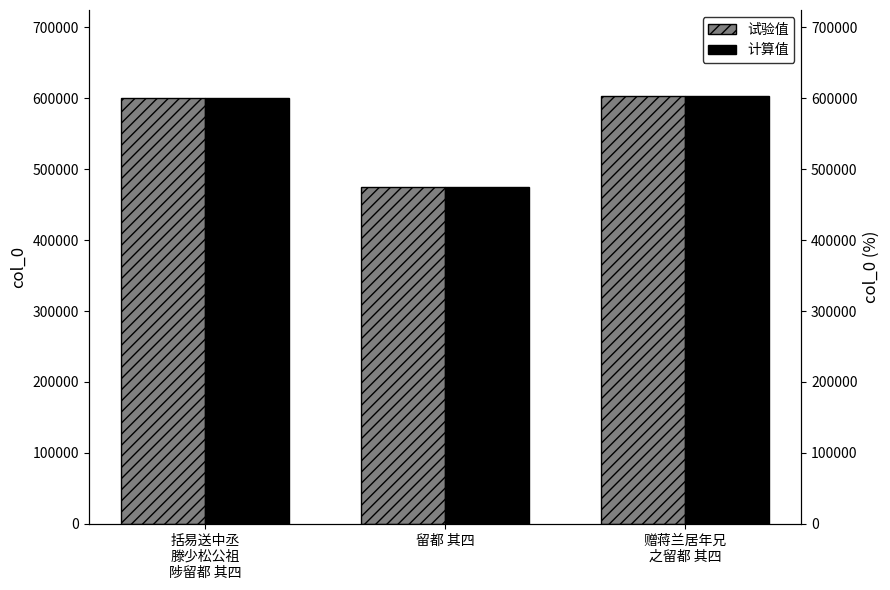

What is the approximate value of col_0 (试验值) at 赠蒋兰居年兄
之留都 其四?

603602